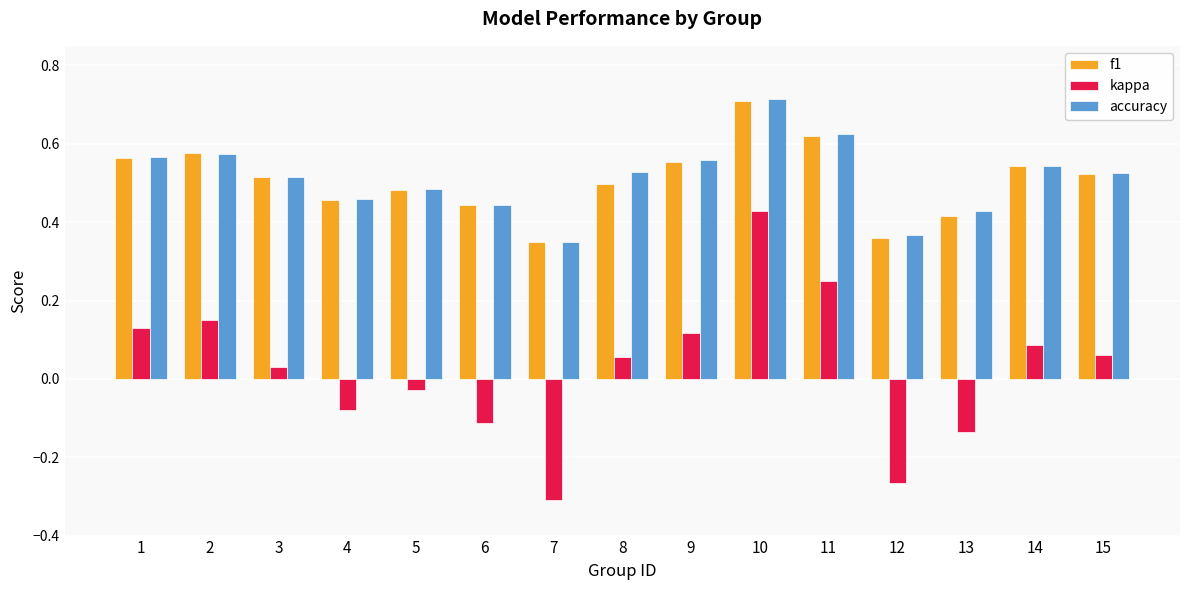

The value of accuracy at 14 is 0.3. True or false?

False